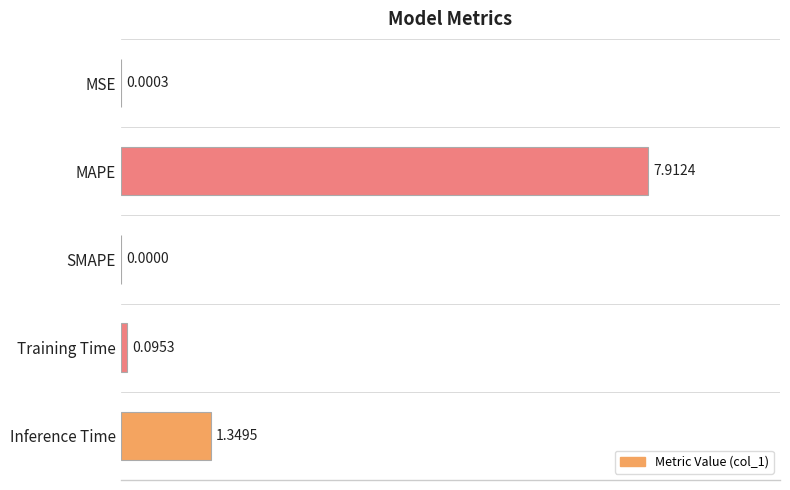

At which label is the value closest to 3?

Inference Time